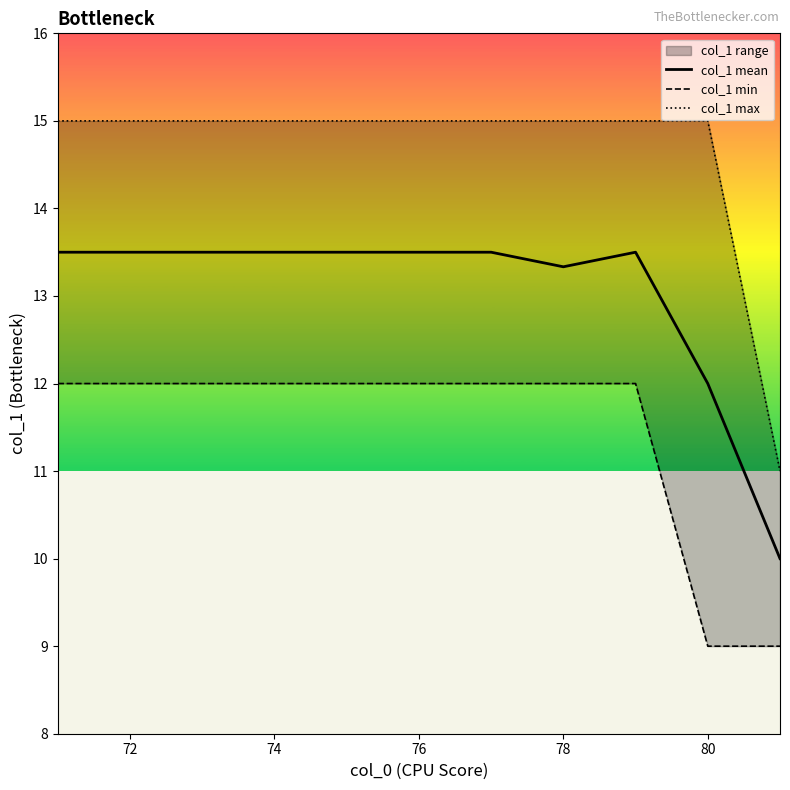

The value of col_1 mean at 74 is 13.5. True or false?

True